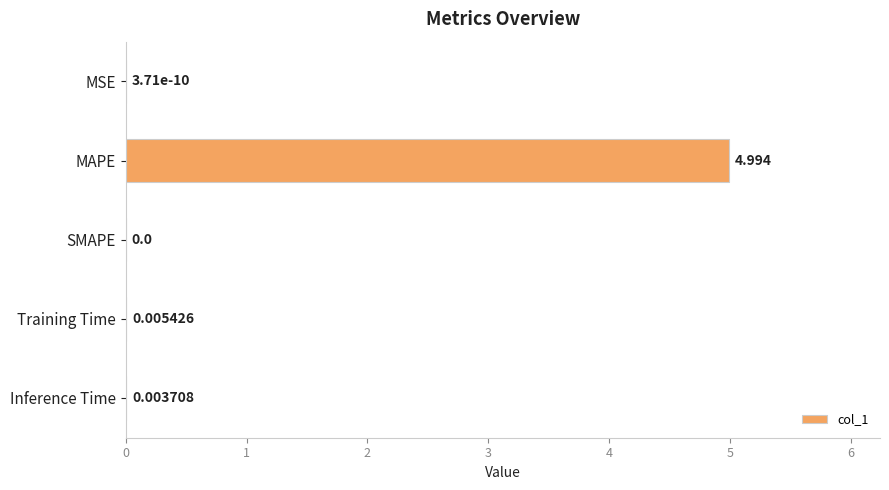

Does the chart contain stacked bars?

No